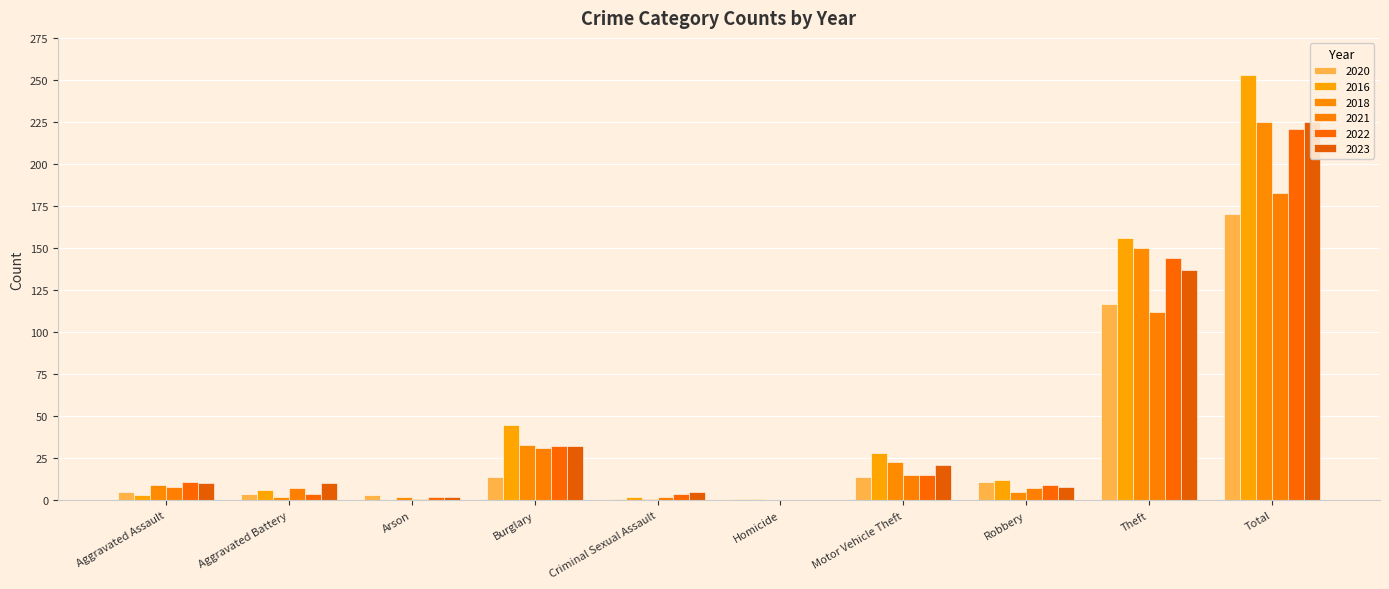

True or false: 2018 has a value of 1 at Arson.

False